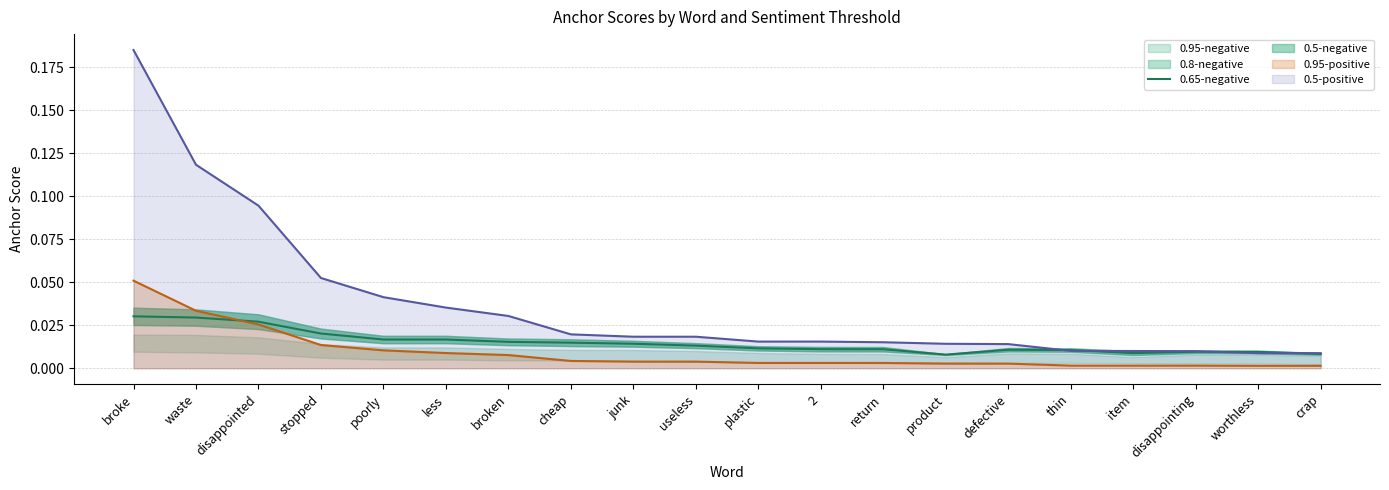

List the labels in order of value, smallest first.

product, crap, item, worthless, disappointing, thin, defective, return, 2, plastic, useless, junk, cheap, broken, poorly, less, stopped, disappointed, waste, broke